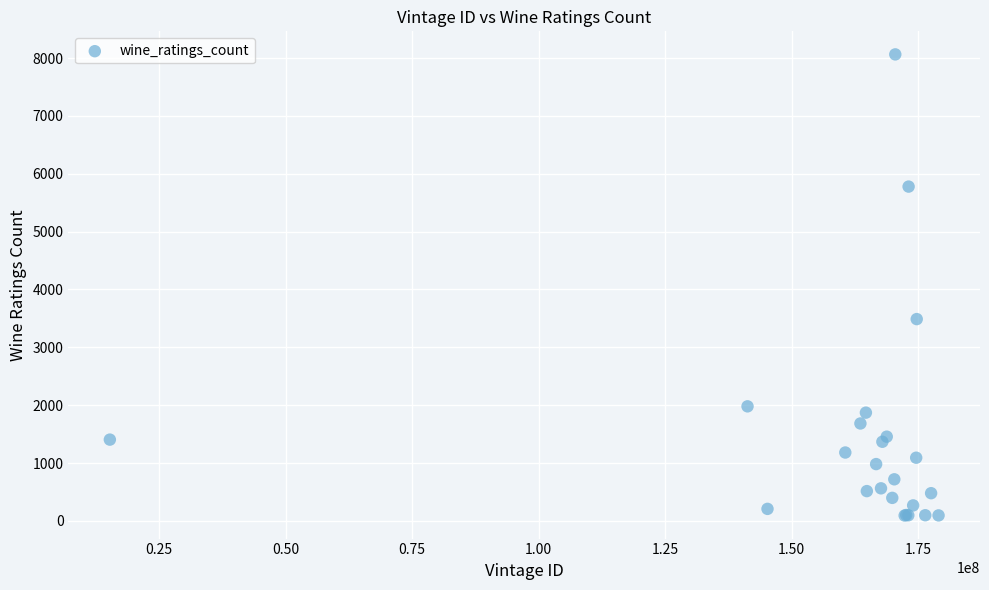

What Y value in the scatter plot is closest to 4078?

3488